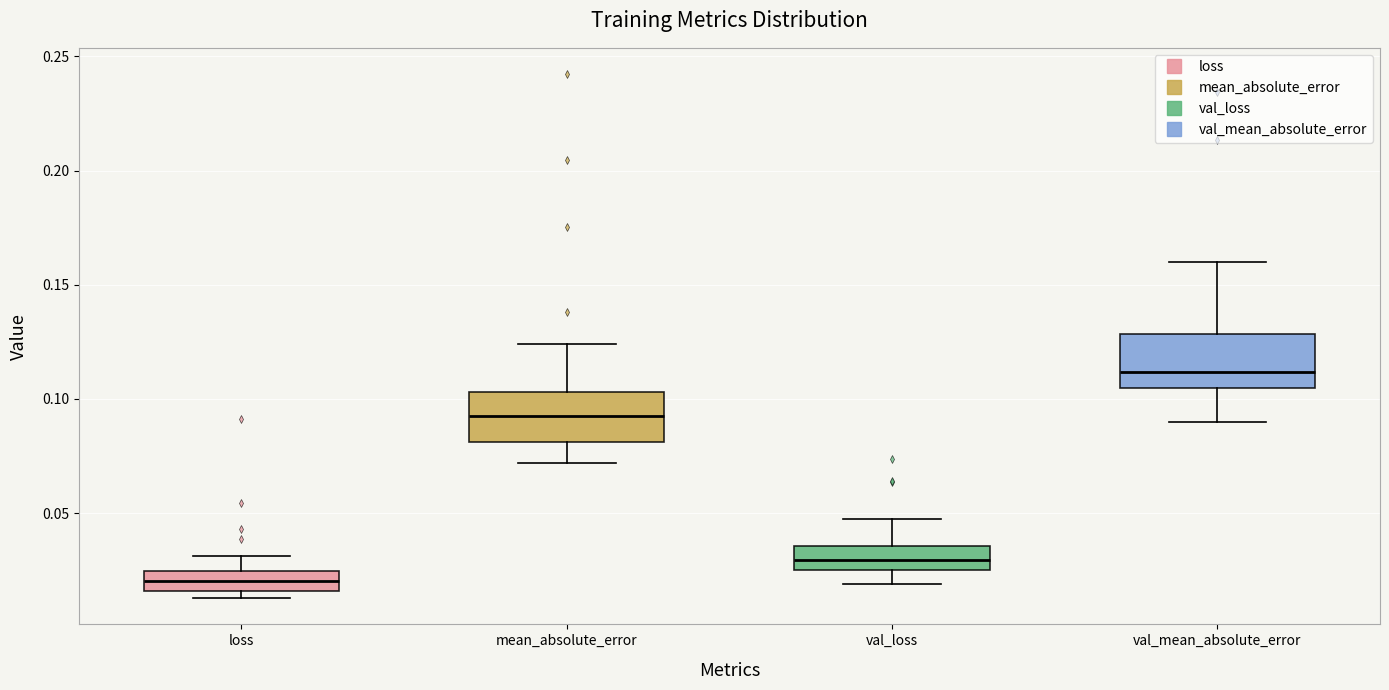

Where is the upper edge of the box for mean_absolute_error on the y-axis? The values are not printed on the chart, so give them approximately, as read against the axis.

0.105